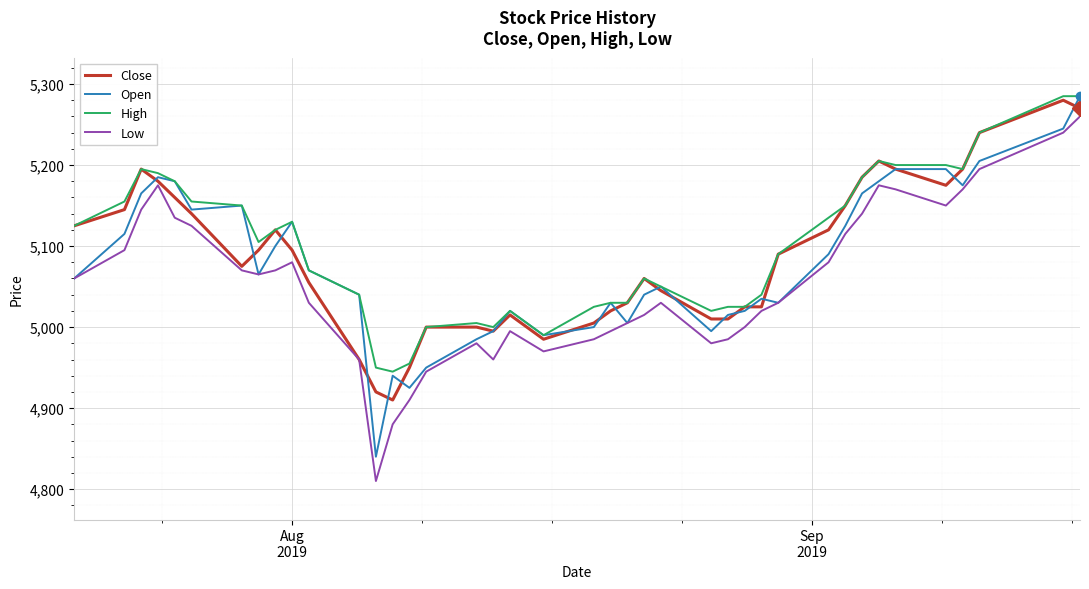

How many distinct data groups are displayed?

4